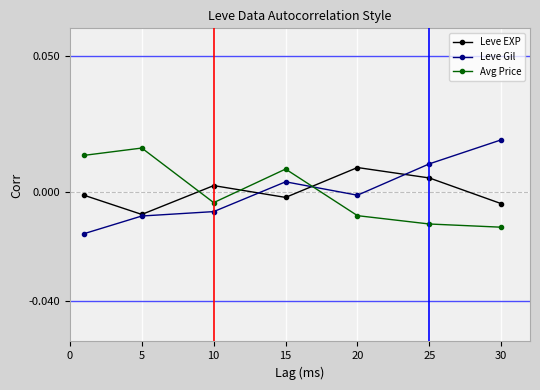

What are all the series names shown in the legend?

Leve EXP, Leve Gil, Avg Price